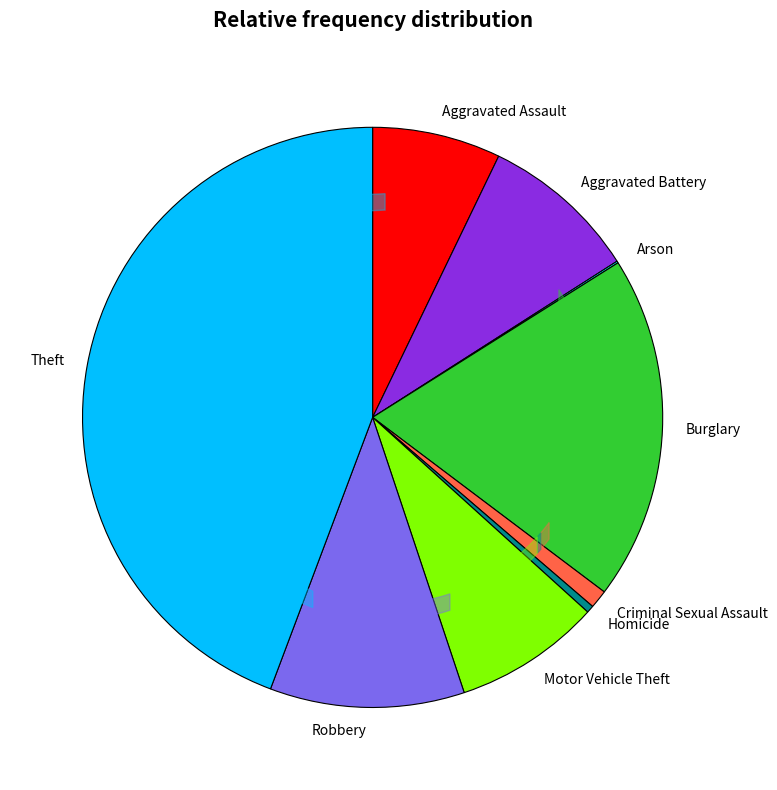

Does Robbery account for over 50% of the chart?

No